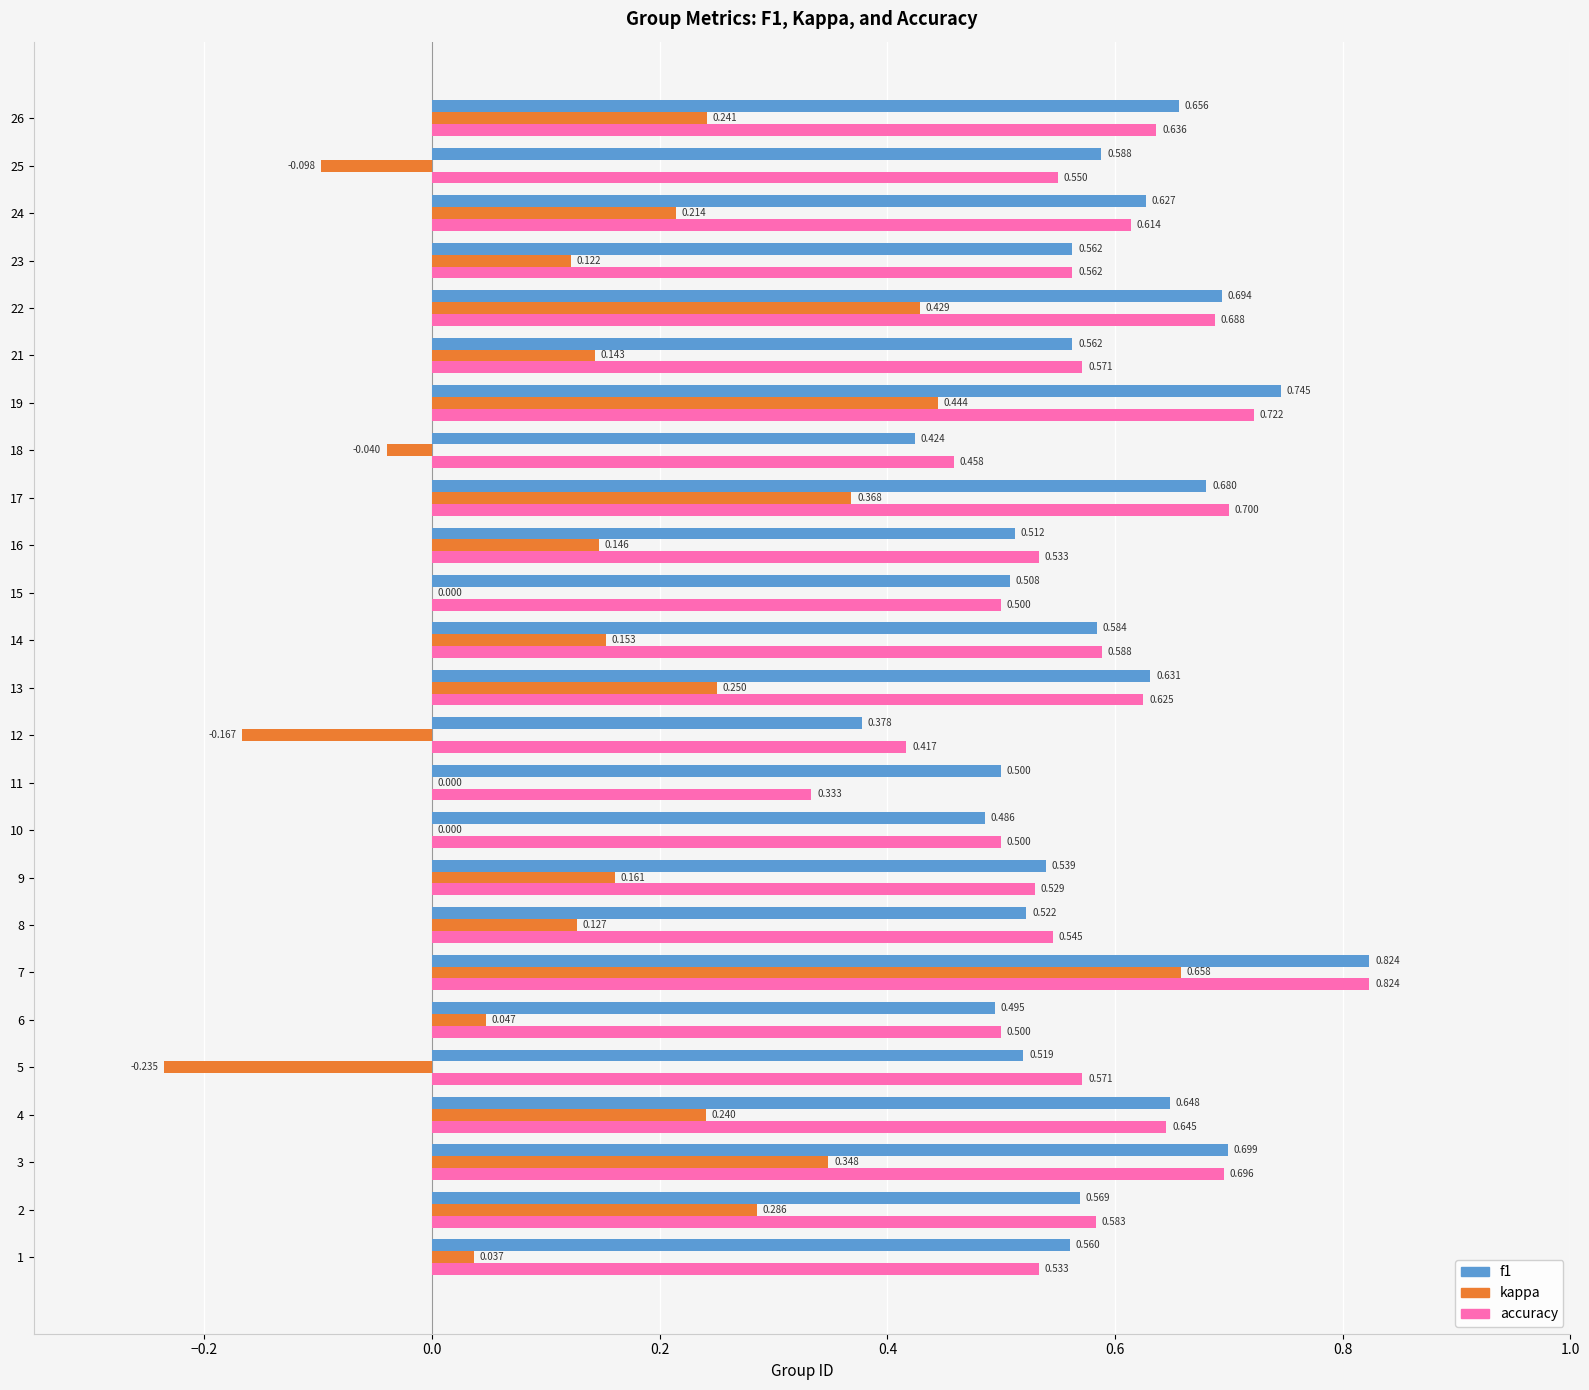

What are all the series names shown in the legend?

f1, kappa, accuracy